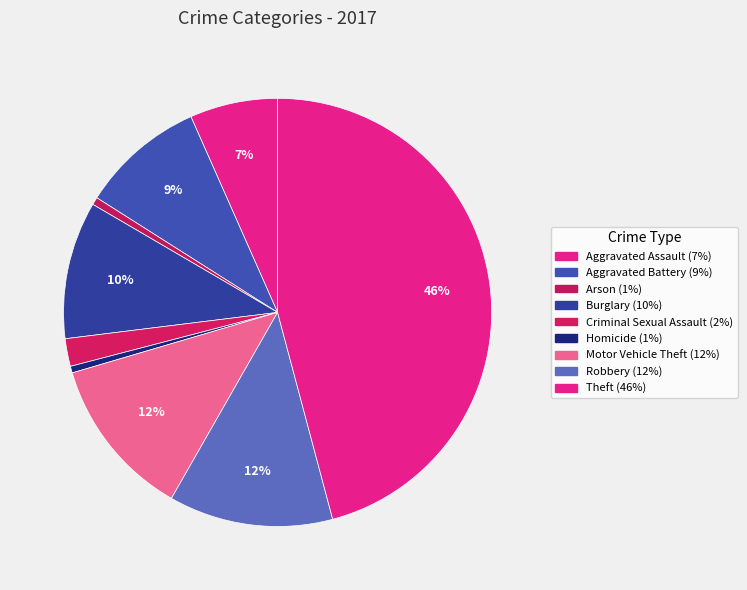

Count the number of slices in the pie.

9